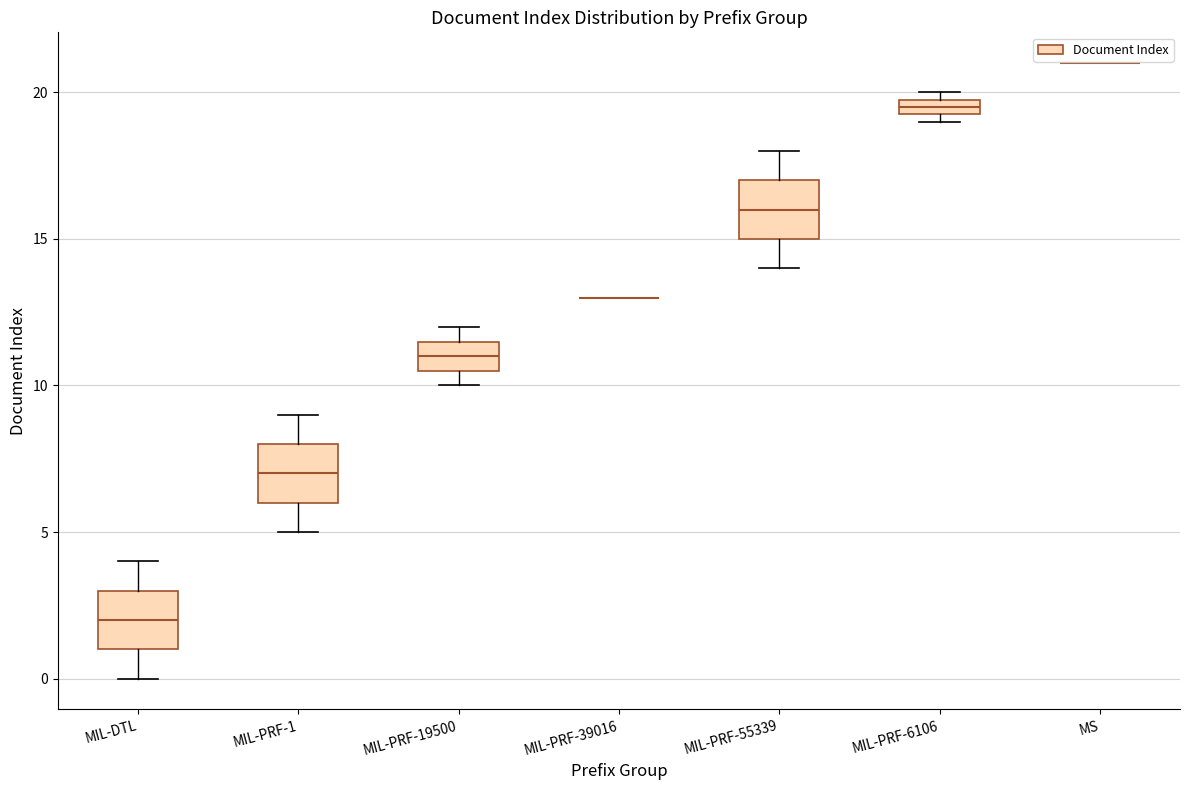

Where is the lower edge of the box for MIL-PRF-19500 on the y-axis? The values are not printed on the chart, so give them approximately, as read against the axis.

10.5